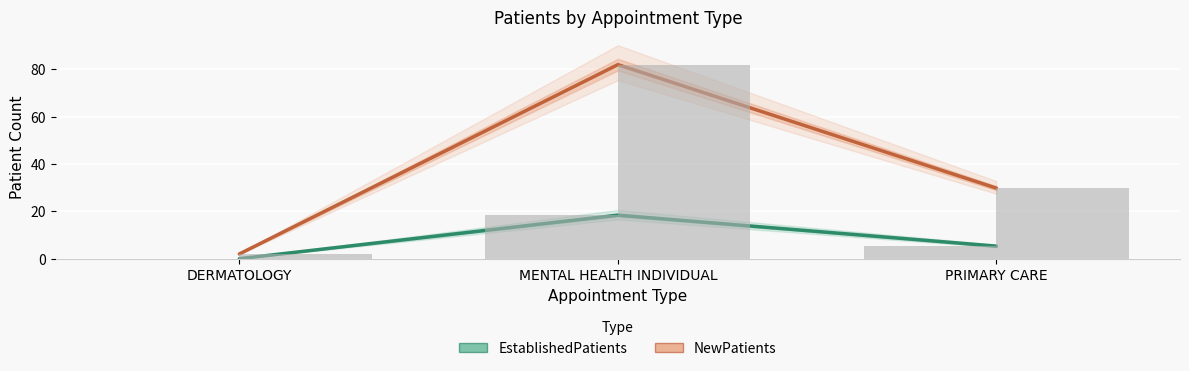

How many groups of bars are there?

3